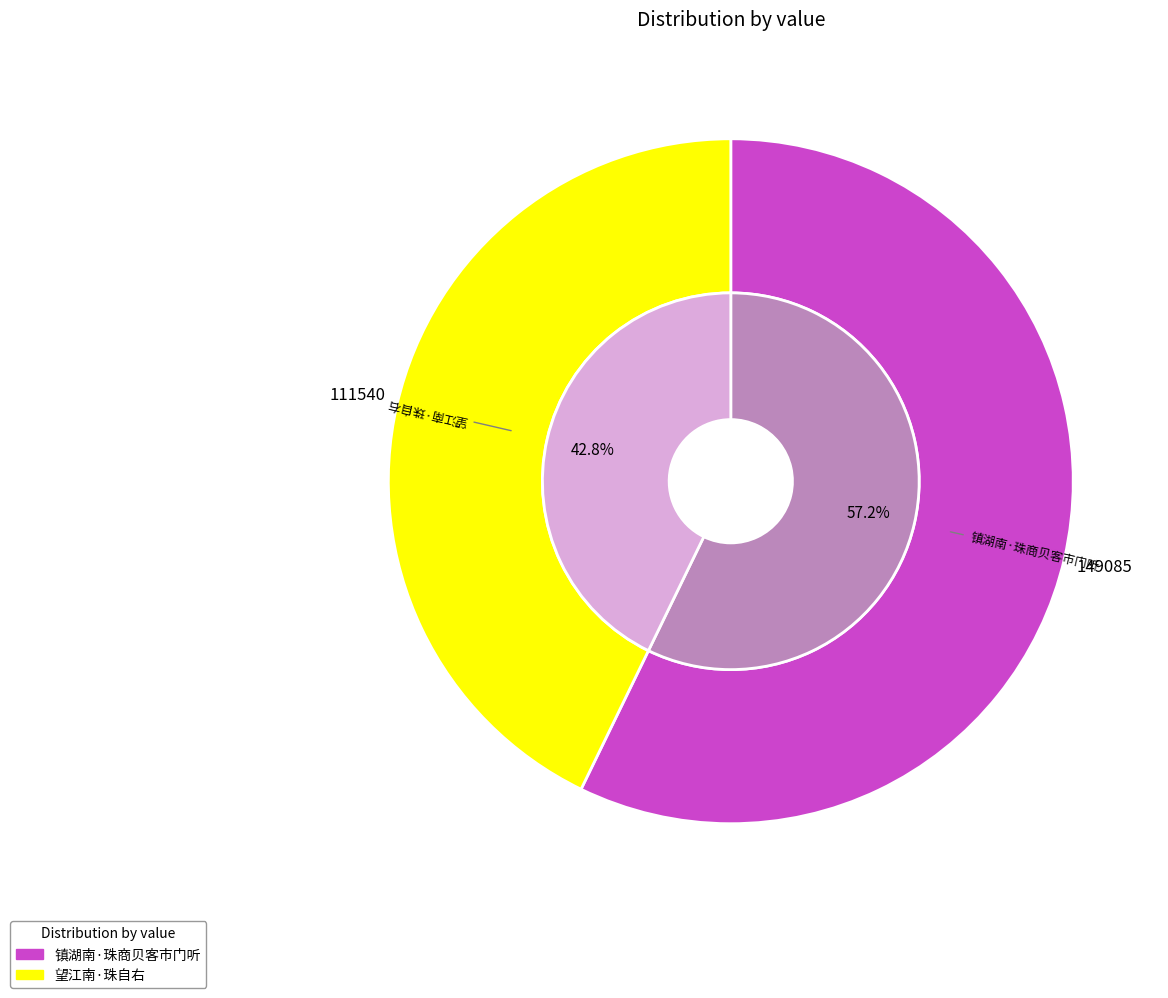

What percentage is the 望江南·珠自右 slice, to the nearest percent?

43%